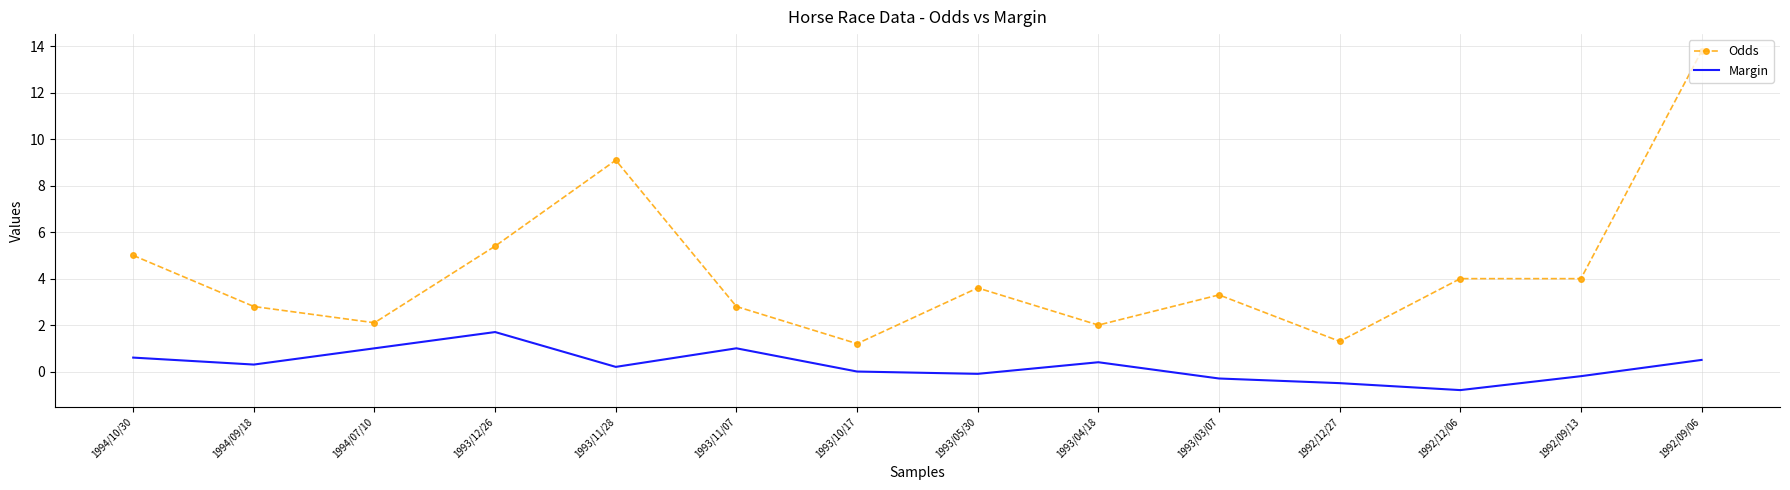

Which series has the largest total across all categories?

Odds